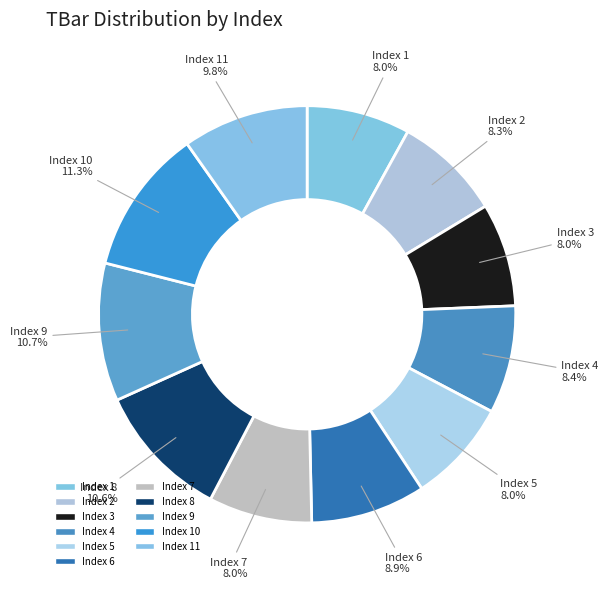

Does any single category account for the majority?

No